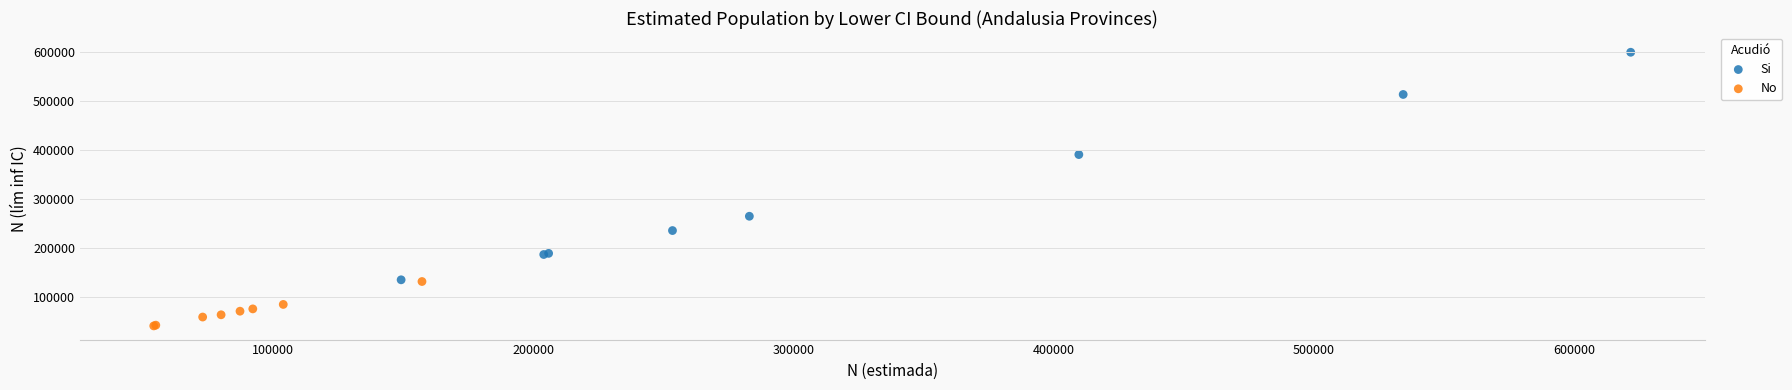

Which series has the widest spread of Y values?

Si